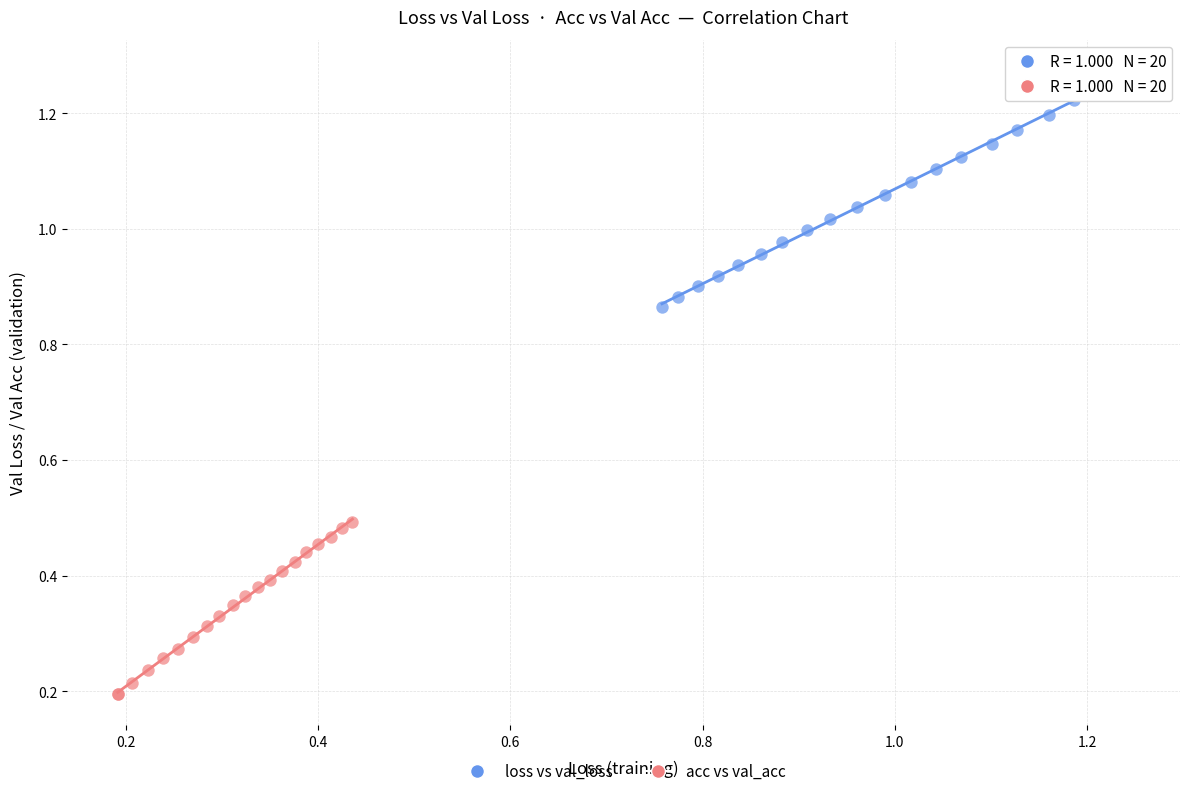

Which series contains the highest Y value?

loss vs val_loss